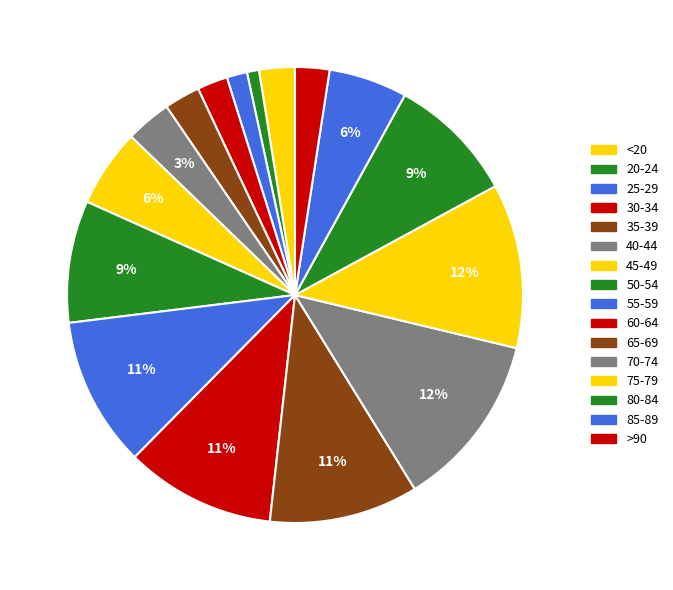

To the nearest percent, what percentage of the pie is 60-64?

11%